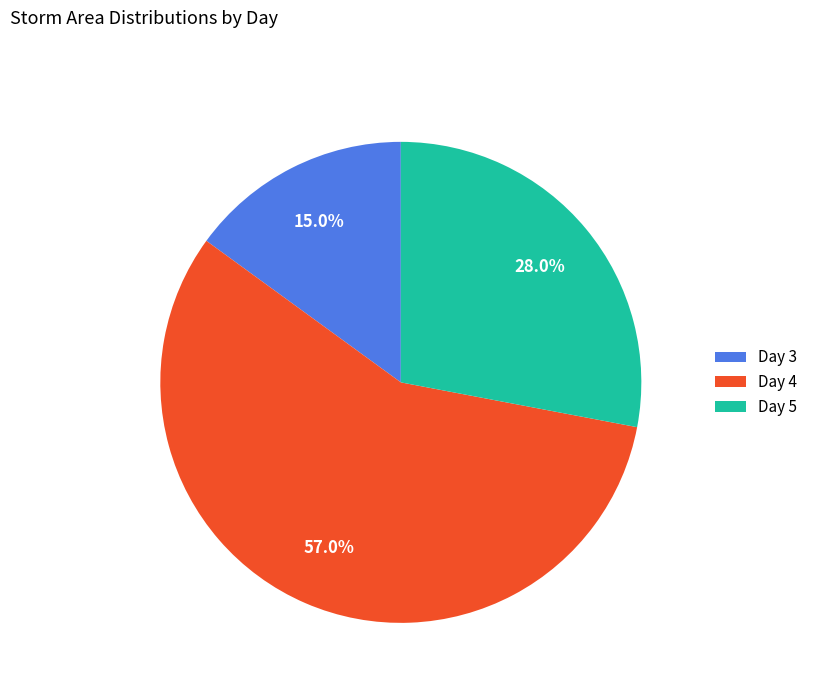

Rank the categories by value from lowest to highest.

Day 3, Day 5, Day 4